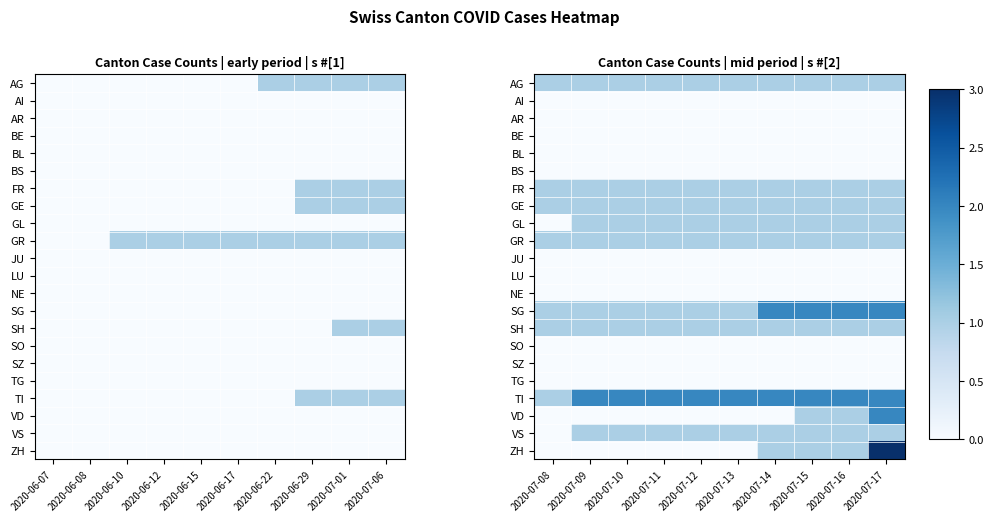

Which has a higher value, 2020-06-07 or 2020-06-10?

2020-06-07